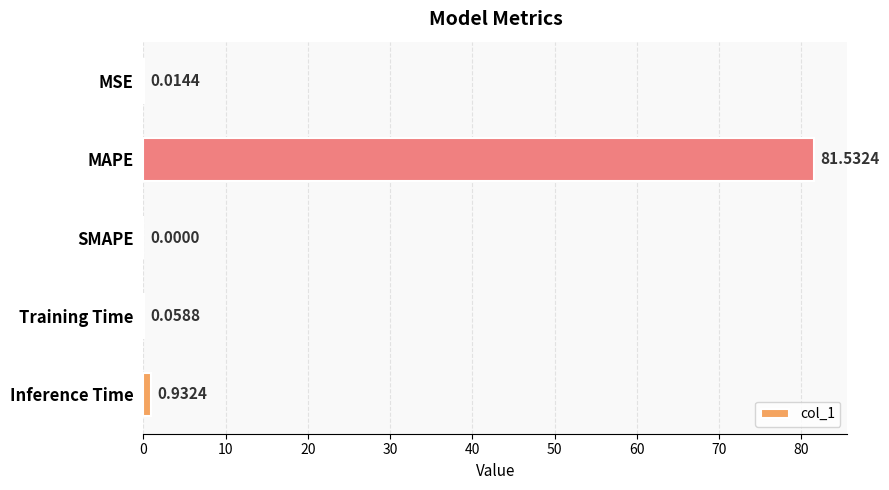

How many series are shown in this chart?

1